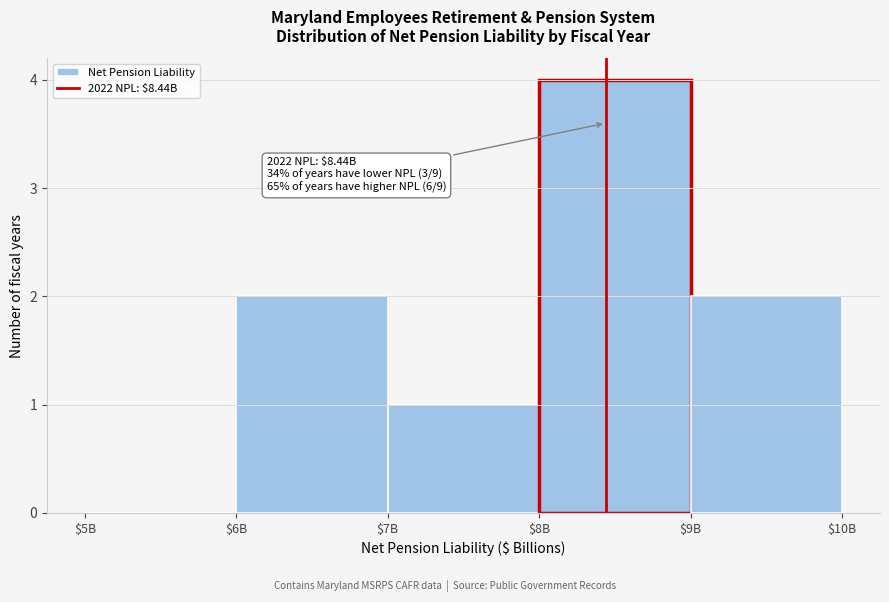

The value at $6B is 3. True or false?

False